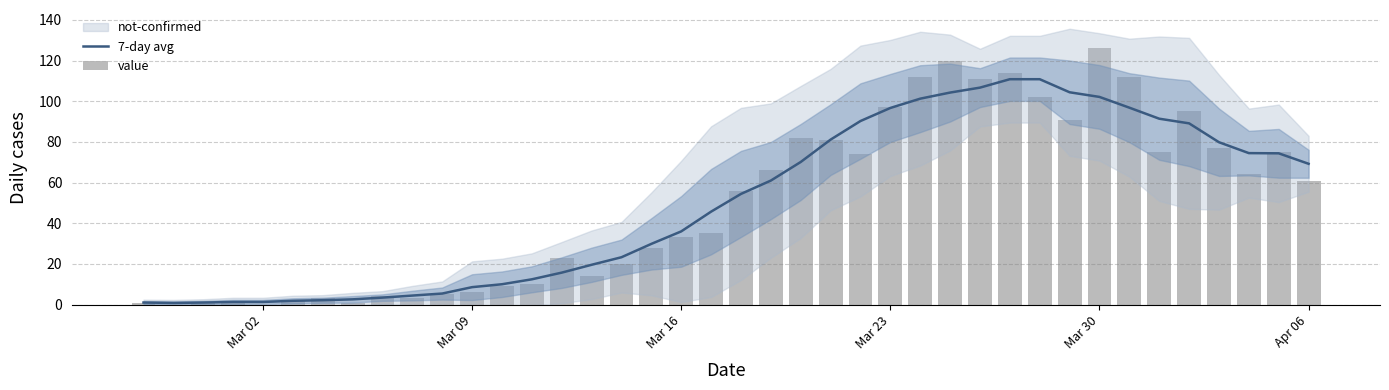

What is the maximum value for 7-day avg?

110.9